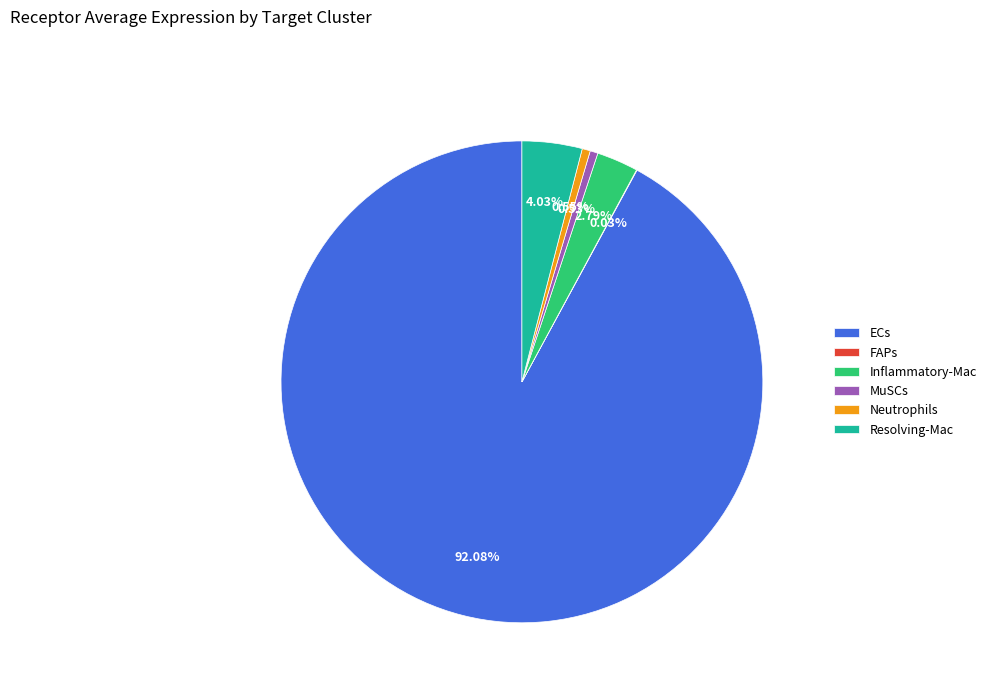

To the nearest percent, what is the average slice percentage?

17%